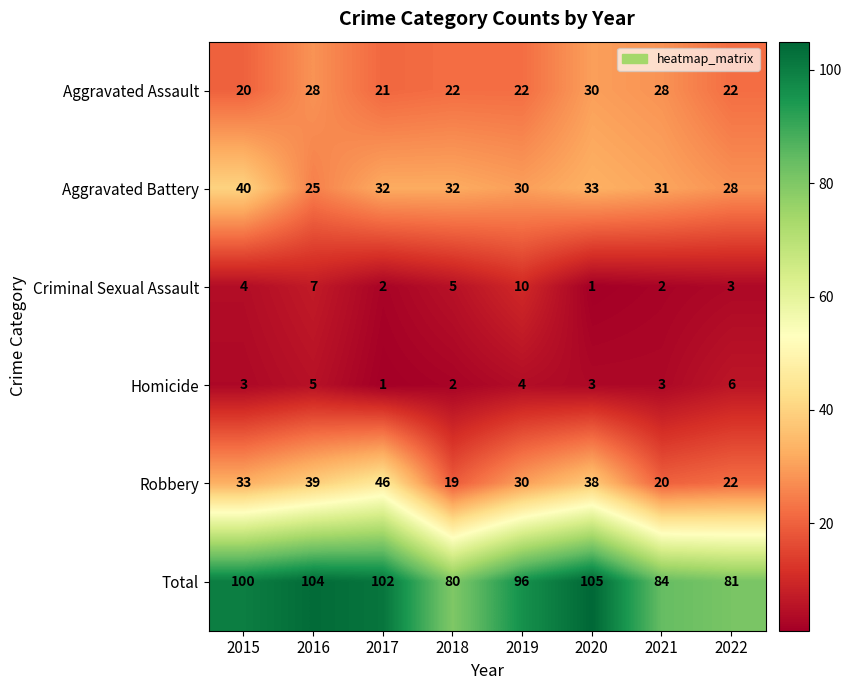

Which series has the widest spread of values?

Robbery